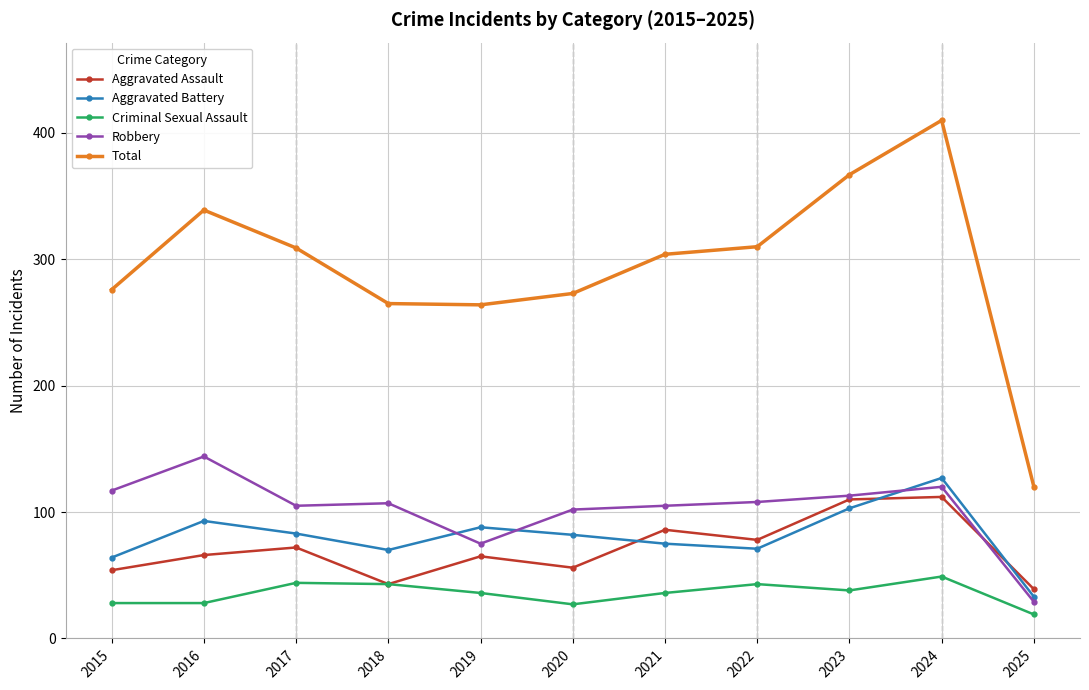

Which series has the largest total across all categories?

Total